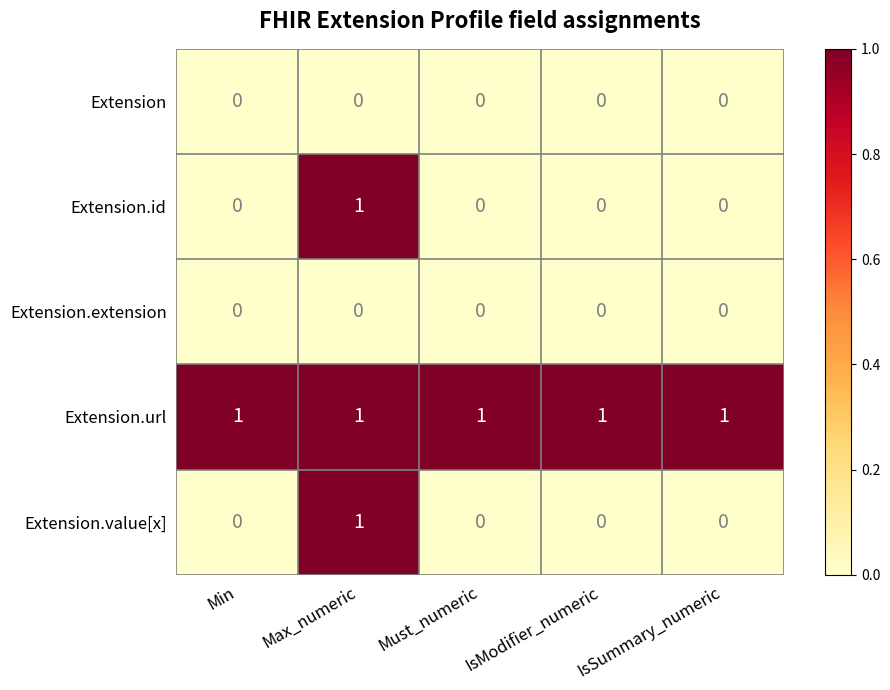

Count the Extension.value[x] values in the range 0 to 1.

5